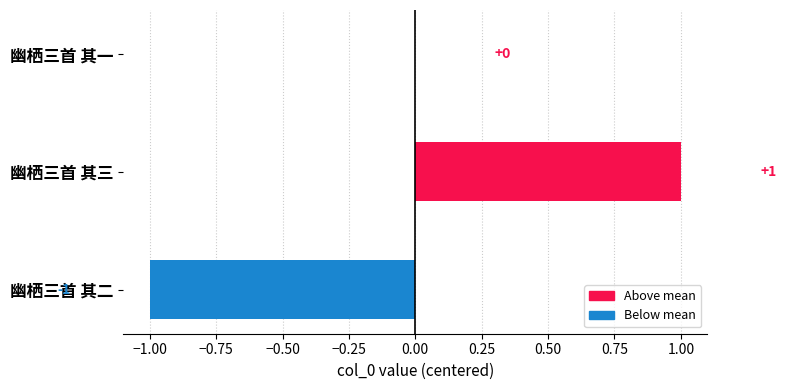

What is the change in value from 幽栖三首 其二 to 幽栖三首 其一?

+1